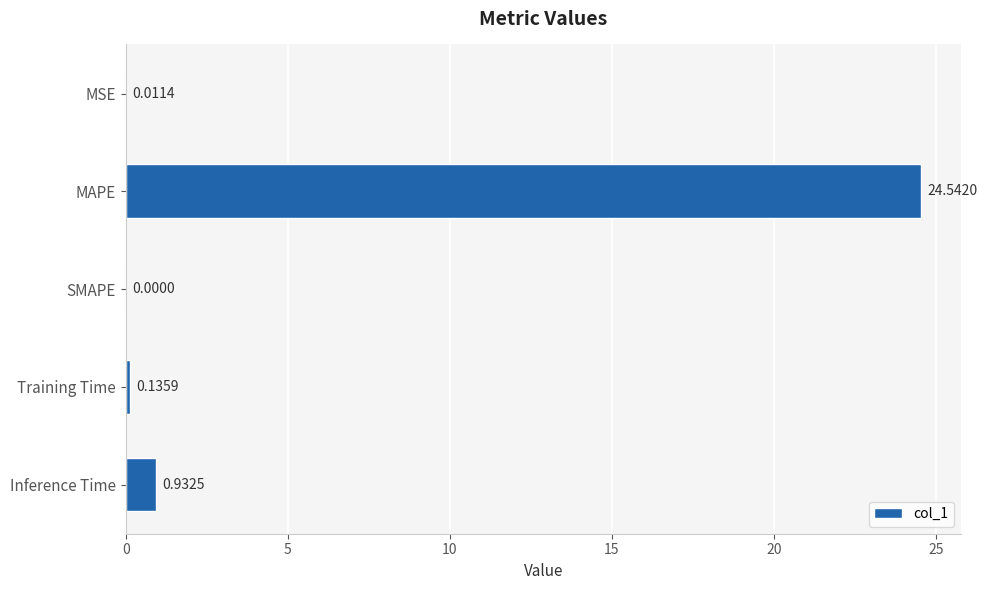

Where is the data nearest to the value 12?

Inference Time